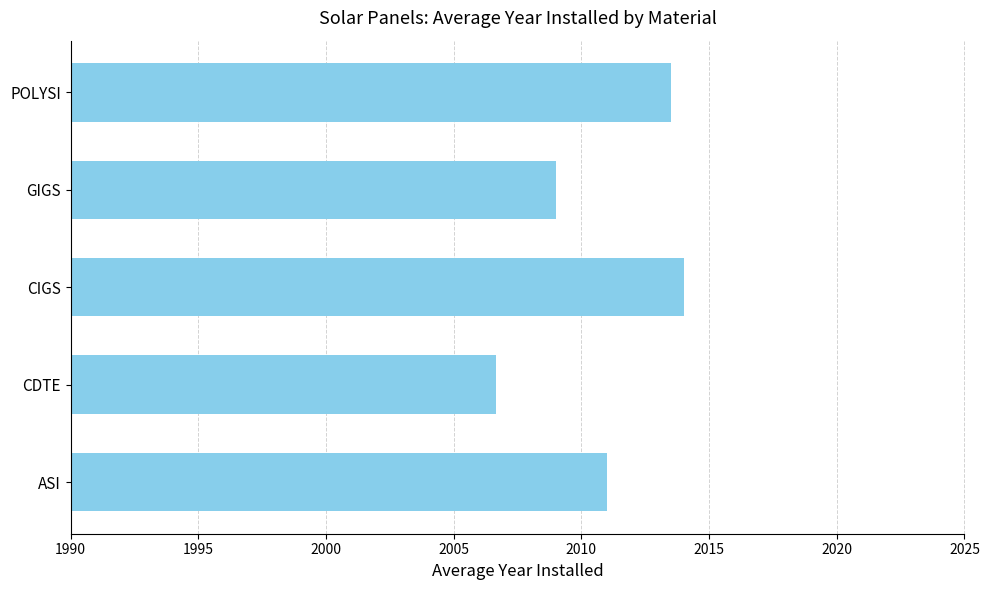

Rank the categories by value from highest to lowest.

CIGS, POLYSI, ASI, GIGS, CDTE